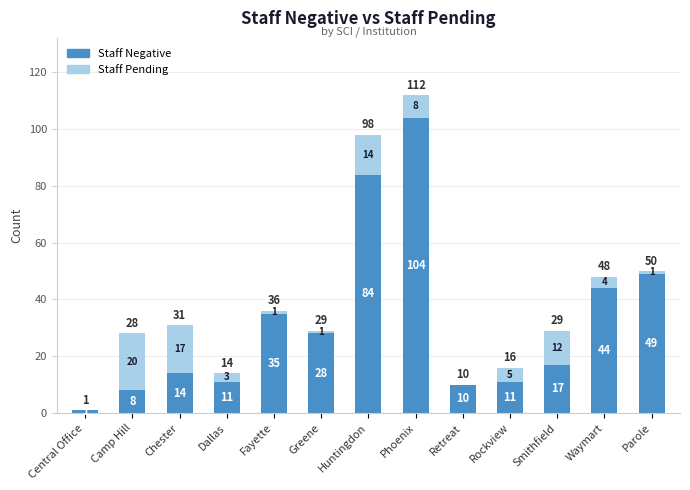

Are the bars grouped side by side (vs. stacked)?

No